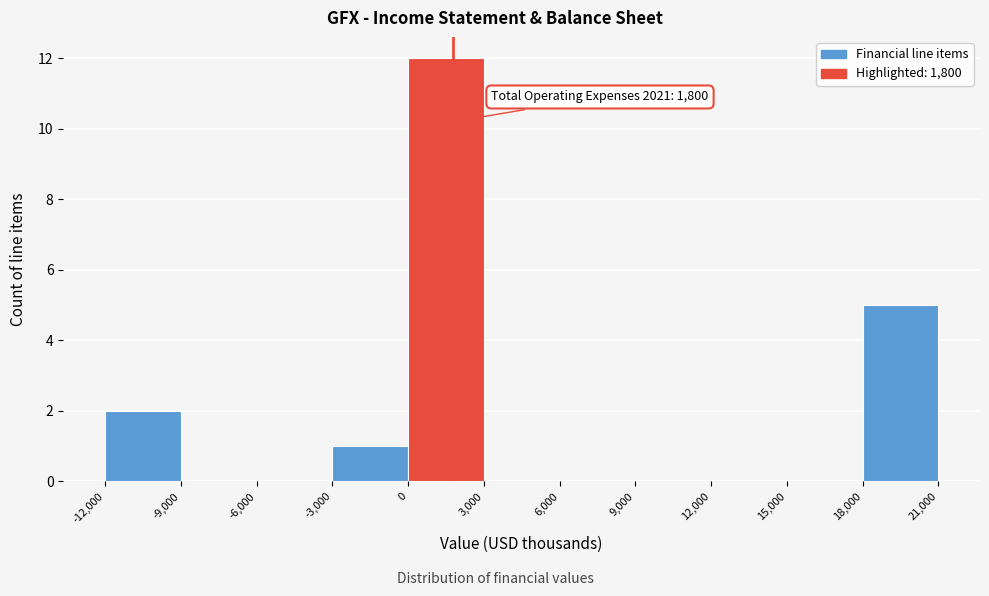

Over which range of the x-axis is the bar tallest?

0 to 3,000